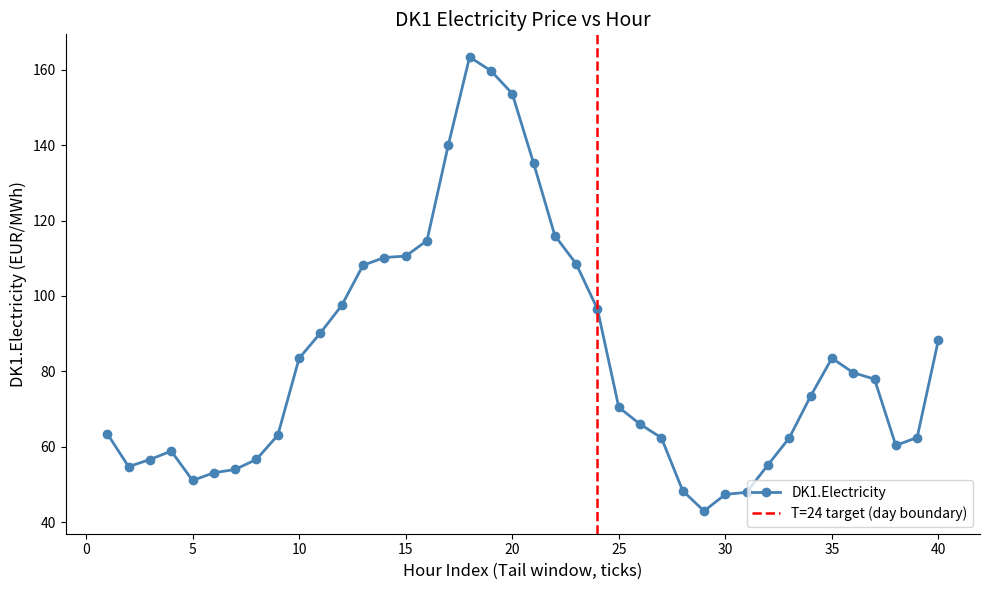

The chart shows a value of 129.6 at 35. True or false?

False